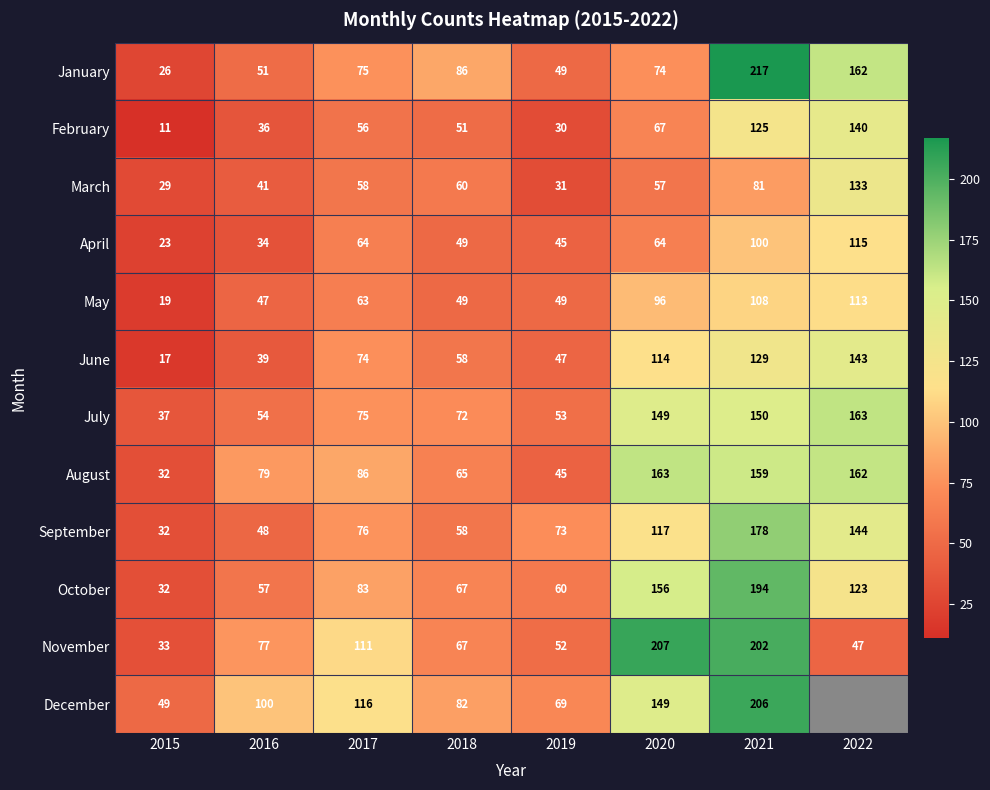

What is the greatest value displayed?

217